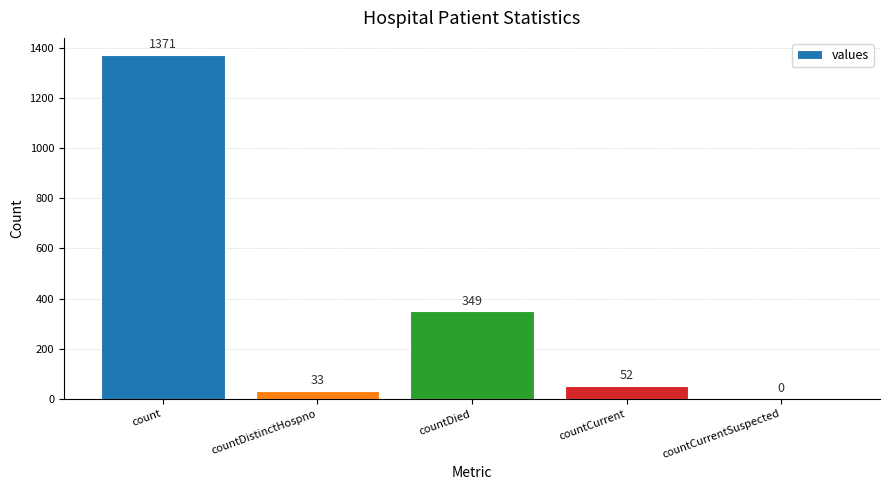

What is the change in value from countDied to countCurrentSuspected?

-349